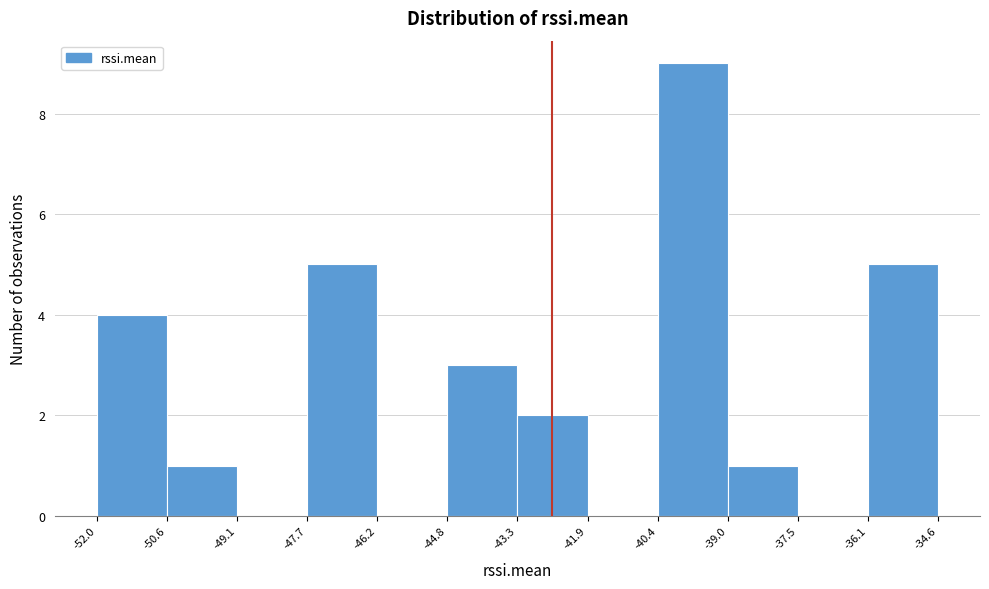

Reading left to right, transcribe this chart: for each bar, give the range it covers on the x-axis and its height. The values are not printed on the chart, so give them approximately, as read against the axis.

-52.0 to -50.6: 4
-50.6 to -49.1: 1
-49.1 to -47.7: 0
-47.7 to -46.2: 5
-46.2 to -44.8: 0
-44.8 to -43.3: 3
-43.3 to -41.9: 2
-41.9 to -40.4: 0
-40.4 to -39.0: 9
-39.0 to -37.5: 1
-37.5 to -36.1: 0
-36.1 to -34.6: 5